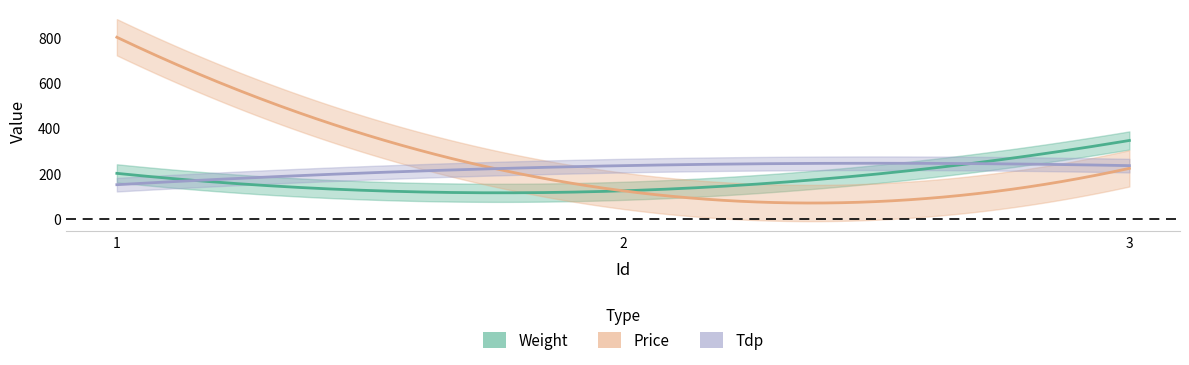

Reading right to left, list all the values displayed in this chart.

Weight: 345	123	200
Price: 222	123	800
Tdp: 234	234	150